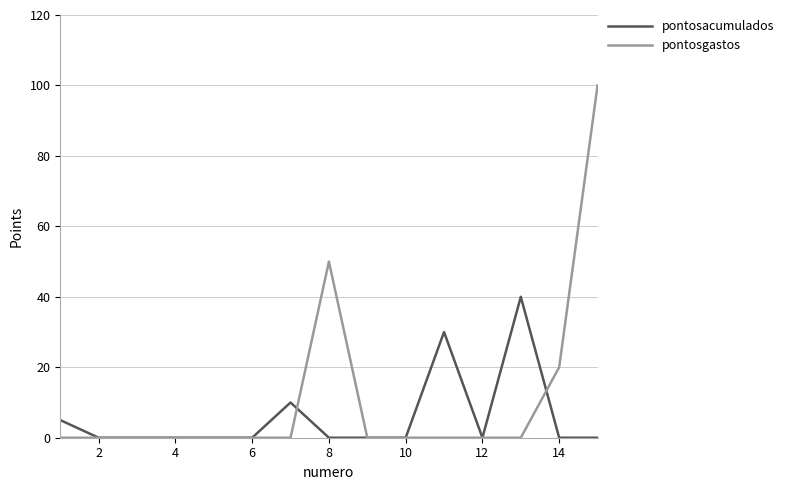

Which series has the largest total across all categories?

pontosgastos